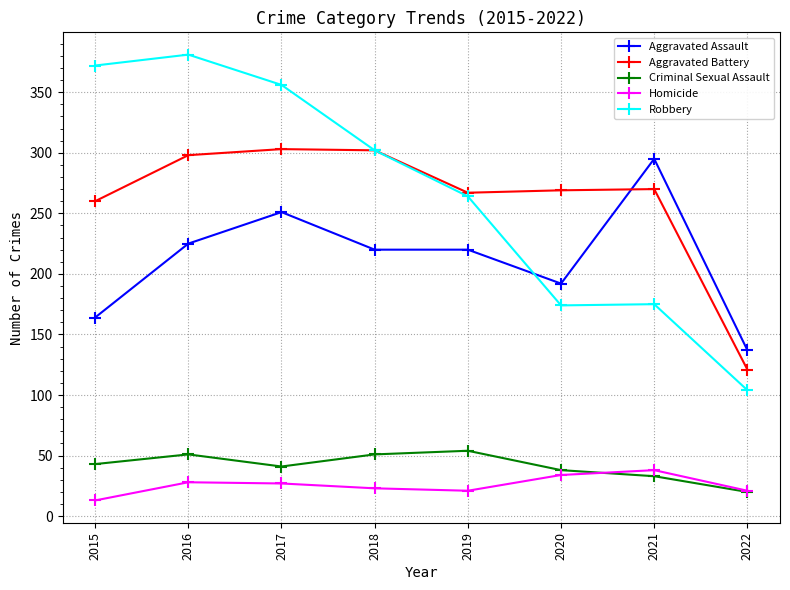

What is the value of the Aggravated Battery point at the 7th from the left?

270